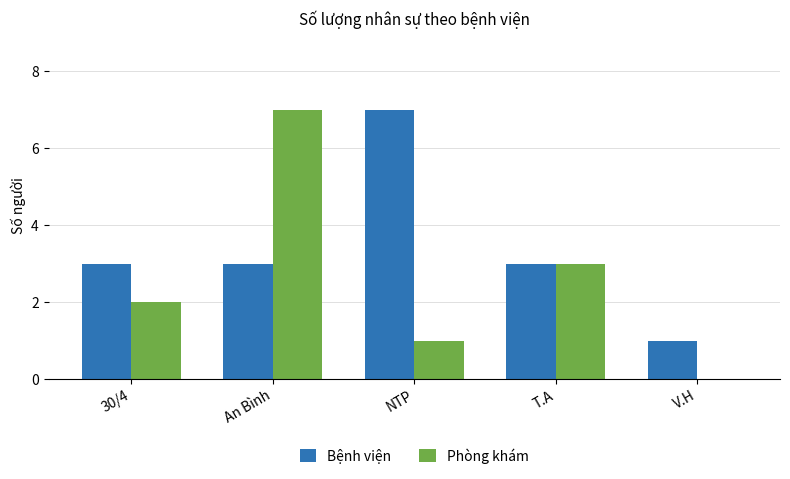

True or false: Phòng khám has a value of 2 at An Bình.

False